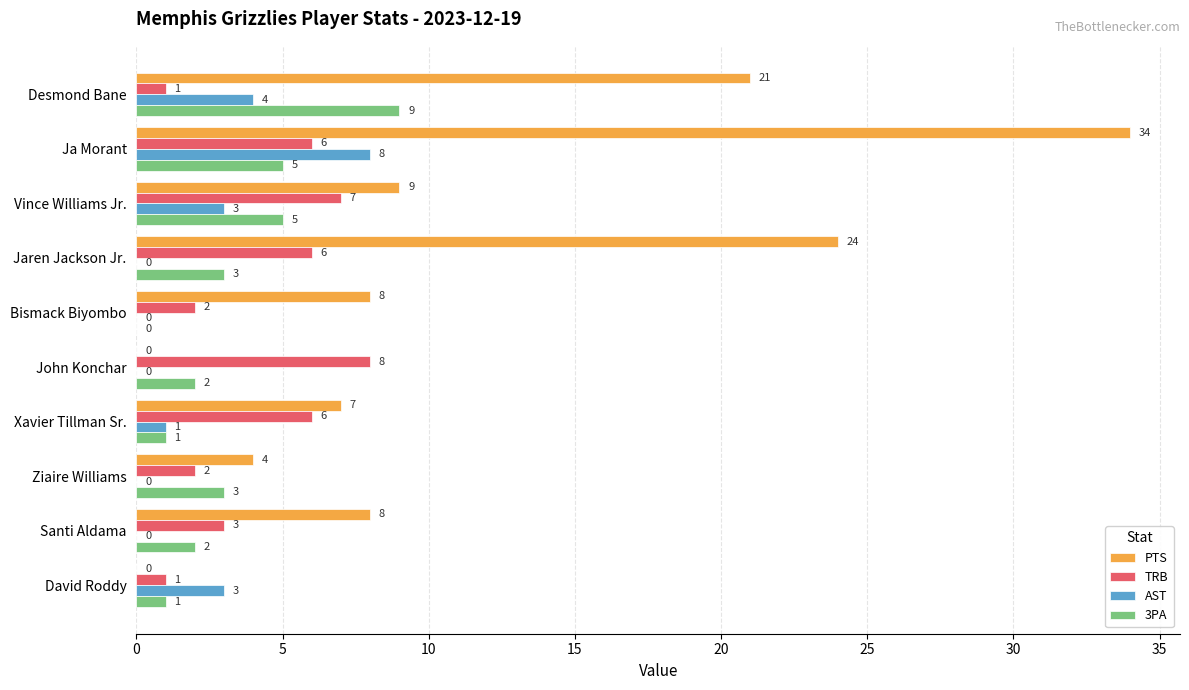

At which category is the sum across all series the highest?

Ja Morant